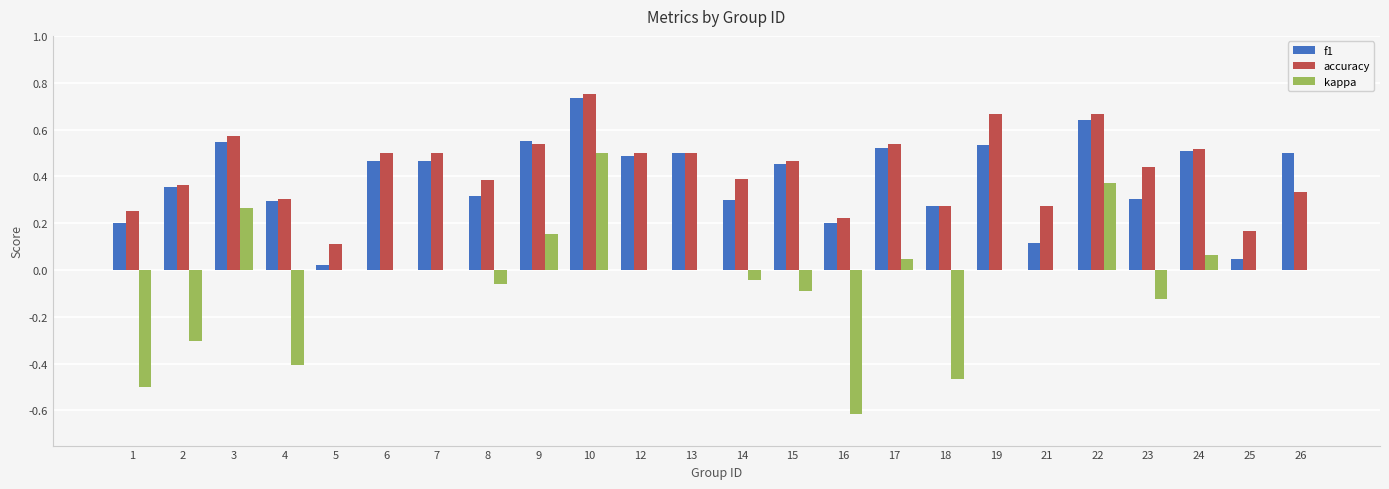

What are all the series names shown in the legend?

f1, accuracy, kappa